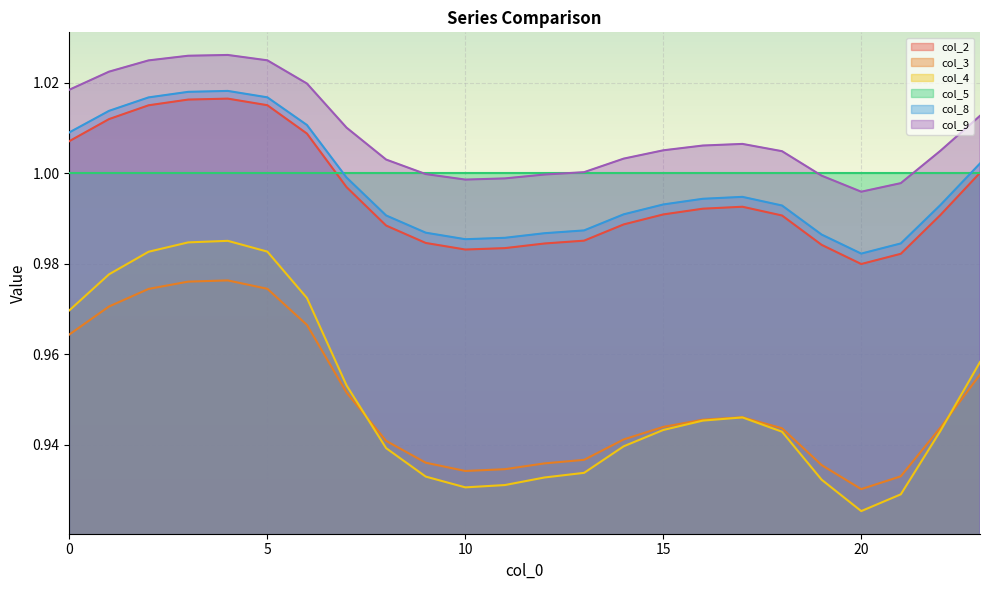

True or false: col_9 and col_4 intersect in this chart.

False